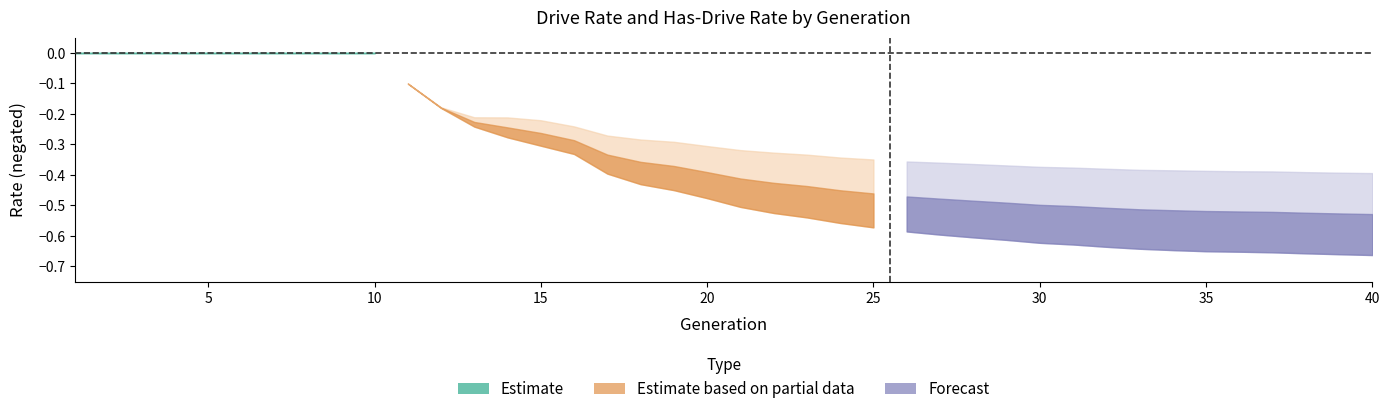

Which has a higher value, 21 or 14?

21